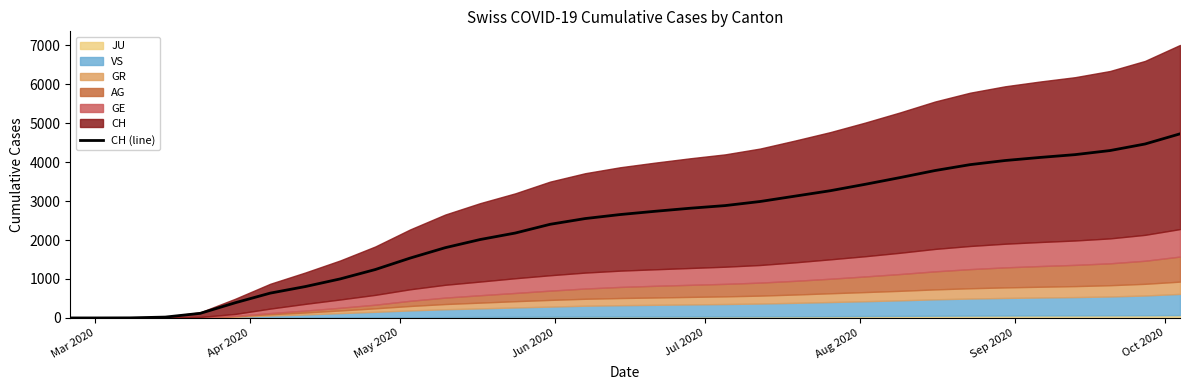

What is the difference between the second highest and minimum values?

4465